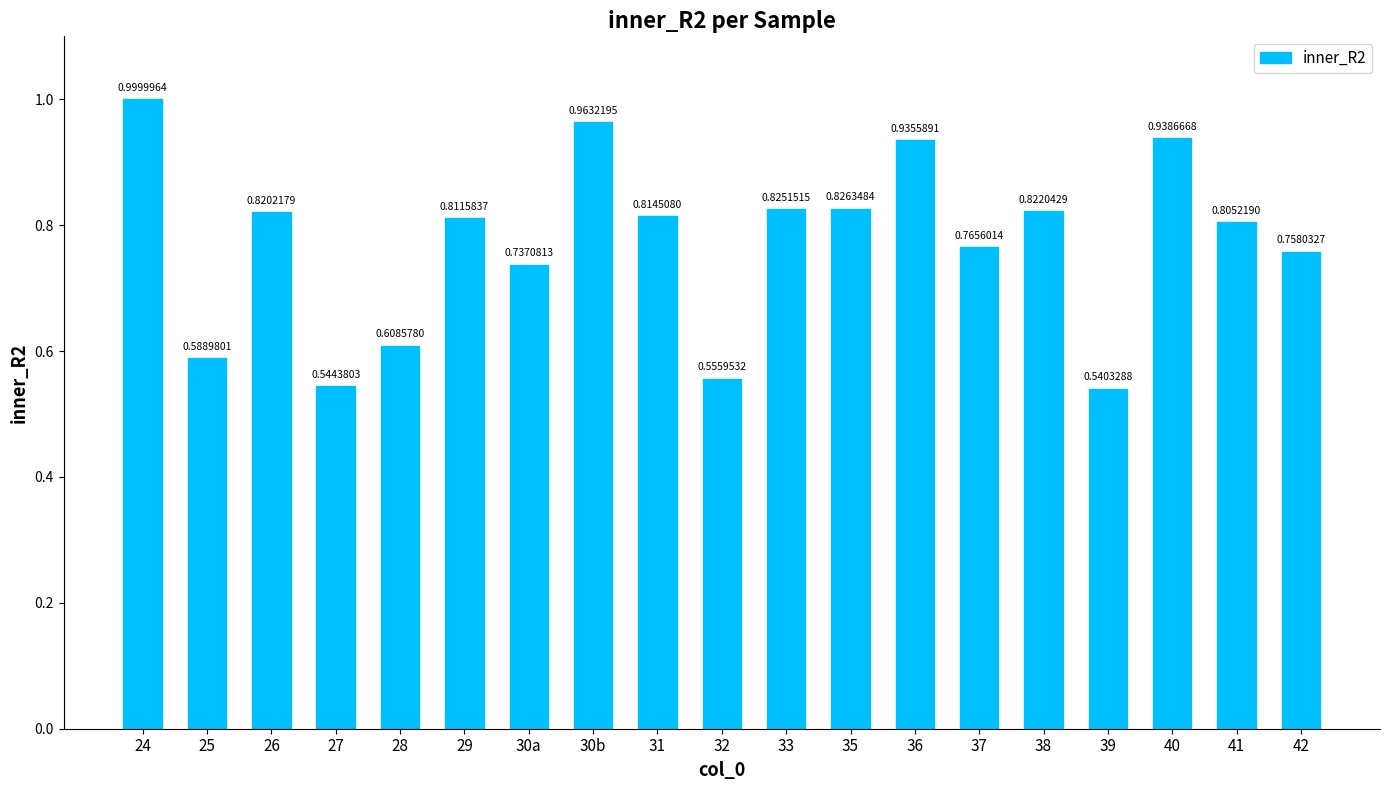

What is the sum of the values at 39 and 25?

1.1